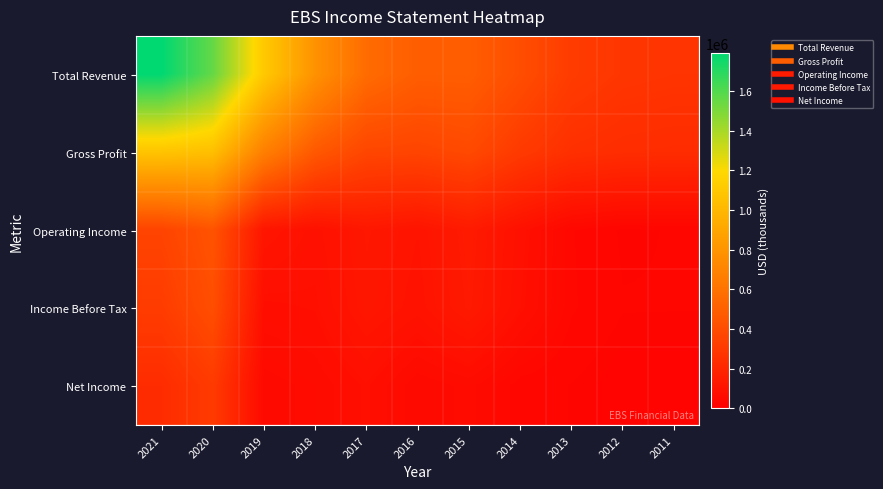

What is the difference between the highest and lowest values at 2011?

250400